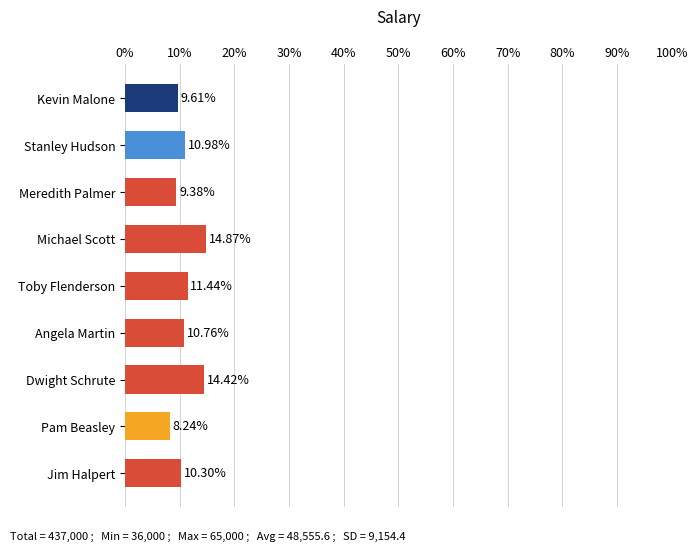

What is the average value?

11.1